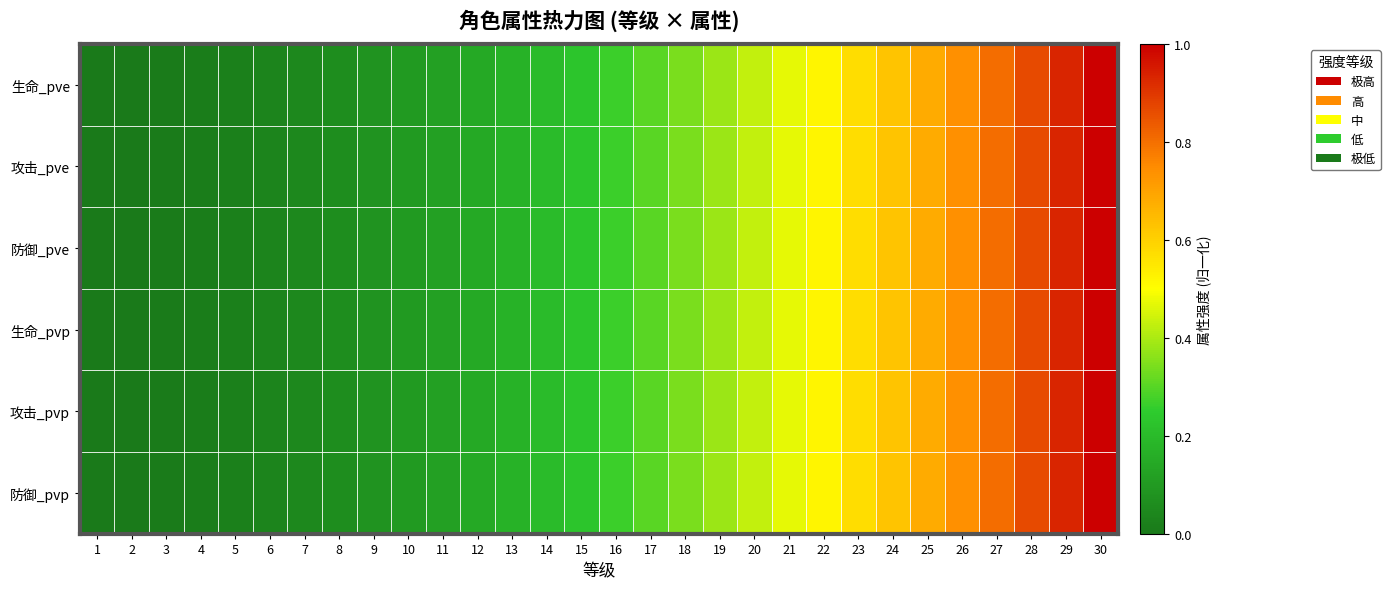

Reading right to left, transcribe all the data shown in this chart.

生命_pve: 30=1.0	29=0.9	28=0.9	27=0.8	26=0.7	25=0.7	24=0.6	23=0.6	22=0.5	21=0.5	20=0.4	19=0.4	18=0.3	17=0.3	16=0.3	15=0.2	14=0.2	13=0.2	12=0.1	11=0.1	10=0.1	9=0.1	8=0.1	7=0.0	6=0.0	5=0.0	4=0.0	3=0.0	2=0.0	1=0.0
攻击_pve: 30=1.0	29=0.9	28=0.9	27=0.8	26=0.7	25=0.7	24=0.6	23=0.6	22=0.5	21=0.5	20=0.4	19=0.4	18=0.3	17=0.3	16=0.3	15=0.2	14=0.2	13=0.2	12=0.1	11=0.1	10=0.1	9=0.1	8=0.1	7=0.0	6=0.0	5=0.0	4=0.0	3=0.0	2=0.0	1=0.0
防御_pve: 30=1.0	29=0.9	28=0.9	27=0.8	26=0.7	25=0.7	24=0.6	23=0.6	22=0.5	21=0.5	20=0.4	19=0.4	18=0.3	17=0.3	16=0.3	15=0.2	14=0.2	13=0.2	12=0.1	11=0.1	10=0.1	9=0.1	8=0.1	7=0.0	6=0.0	5=0.0	4=0.0	3=0.0	2=0.0	1=0.0
生命_pvp: 30=1.0	29=0.9	28=0.9	27=0.8	26=0.7	25=0.7	24=0.6	23=0.6	22=0.5	21=0.5	20=0.4	19=0.4	18=0.3	17=0.3	16=0.3	15=0.2	14=0.2	13=0.2	12=0.1	11=0.1	10=0.1	9=0.1	8=0.1	7=0.0	6=0.0	5=0.0	4=0.0	3=0.0	2=0.0	1=0.0
攻击_pvp: 30=1.0	29=0.9	28=0.9	27=0.8	26=0.7	25=0.7	24=0.6	23=0.6	22=0.5	21=0.5	20=0.4	19=0.4	18=0.3	17=0.3	16=0.3	15=0.2	14=0.2	13=0.2	12=0.1	11=0.1	10=0.1	9=0.1	8=0.1	7=0.0	6=0.0	5=0.0	4=0.0	3=0.0	2=0.0	1=0.0
防御_pvp: 30=1.0	29=0.9	28=0.9	27=0.8	26=0.7	25=0.7	24=0.6	23=0.6	22=0.5	21=0.5	20=0.4	19=0.4	18=0.3	17=0.3	16=0.3	15=0.2	14=0.2	13=0.2	12=0.1	11=0.1	10=0.1	9=0.1	8=0.1	7=0.0	6=0.0	5=0.0	4=0.0	3=0.0	2=0.0	1=0.0